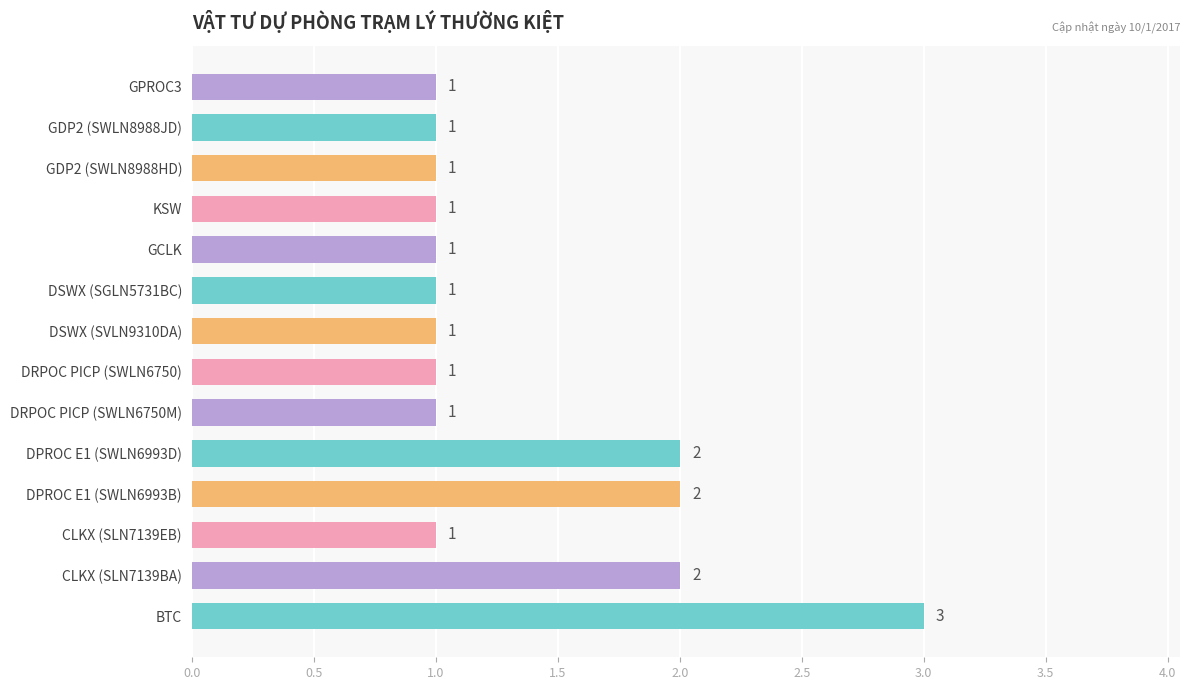

Which category has the highest value across all series?

BTC